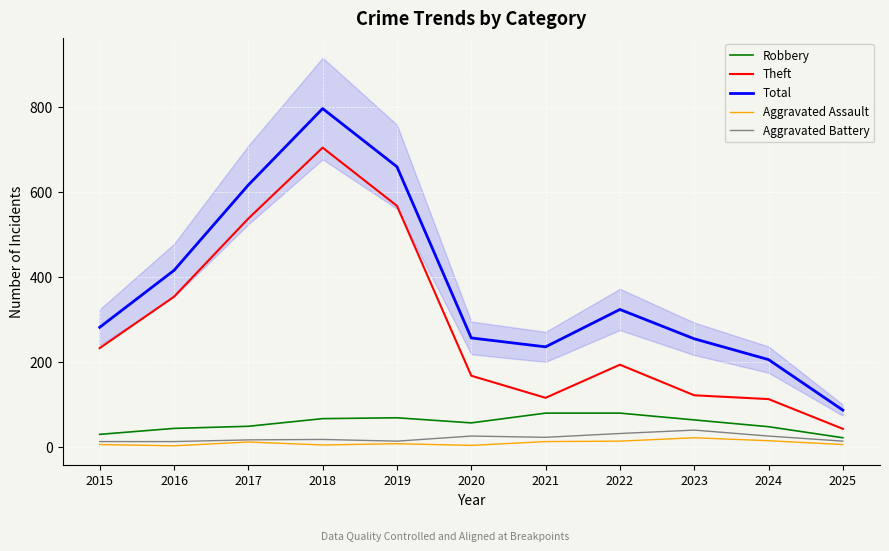

What is the total value across all series at 2020?

512